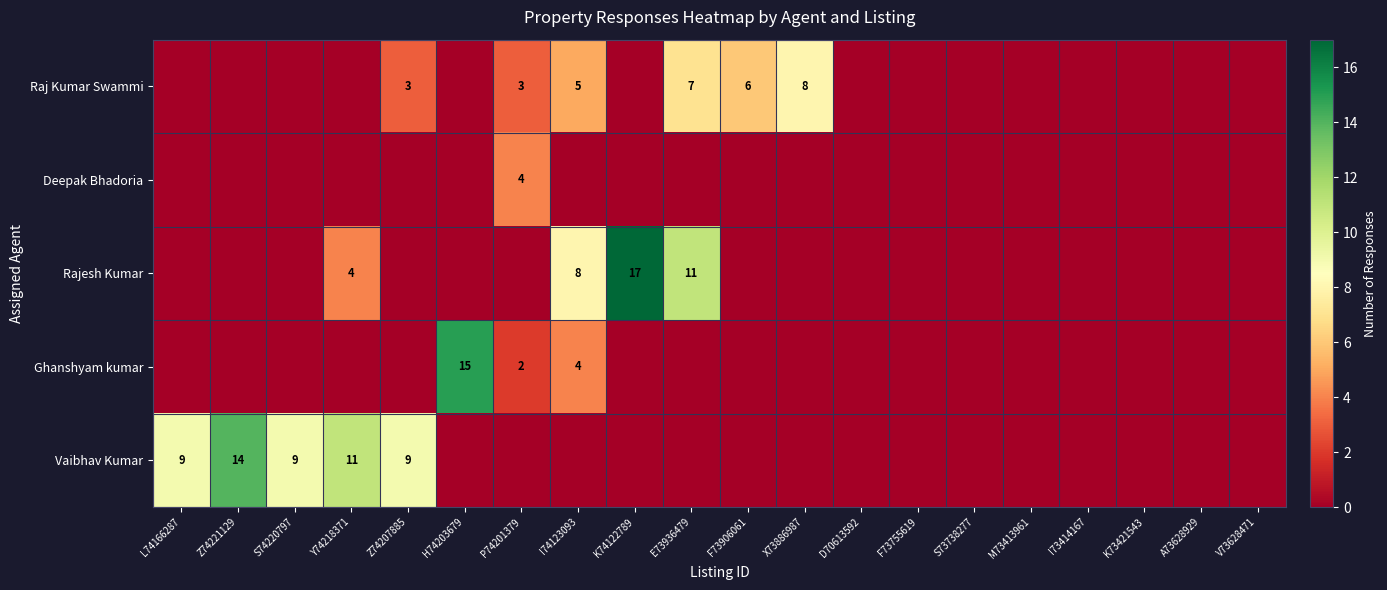

Which has a higher value, D70613592 or M73413961?

D70613592